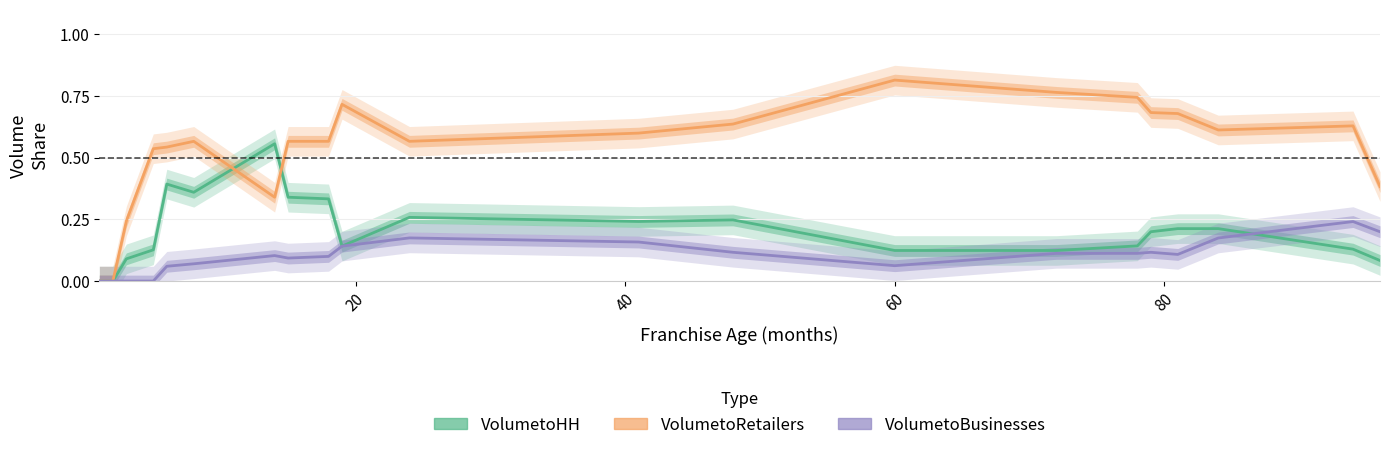

Reading left to right, what are all the values shown in this chart?

VolumetoHH: 0.0	0.0	0.1	0.1	0.4	0.4	0.6	0.3	0.3	0.1	0.3	0.2	0.2	0.1	0.1	0.1	0.2	0.2	0.2	0.1	0.1
VolumetoRetailers: 0.0	0.0	0.2	0.5	0.5	0.6	0.3	0.6	0.6	0.7	0.6	0.6	0.6	0.8	0.8	0.7	0.7	0.7	0.6	0.6	0.4
VolumetoBusinesses: 0.0	0.0	0.0	0.0	0.1	0.1	0.1	0.1	0.1	0.1	0.2	0.2	0.1	0.1	0.1	0.1	0.1	0.1	0.2	0.2	0.2